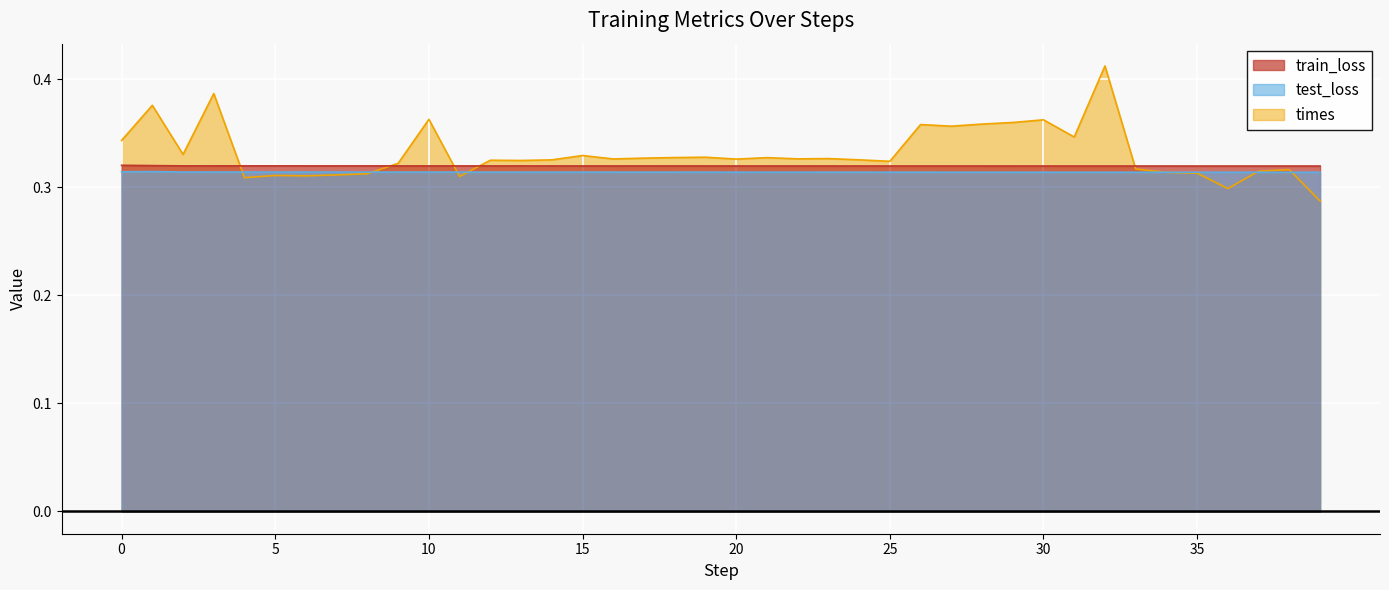

What is the approximate value of train_loss at 10?

0.3